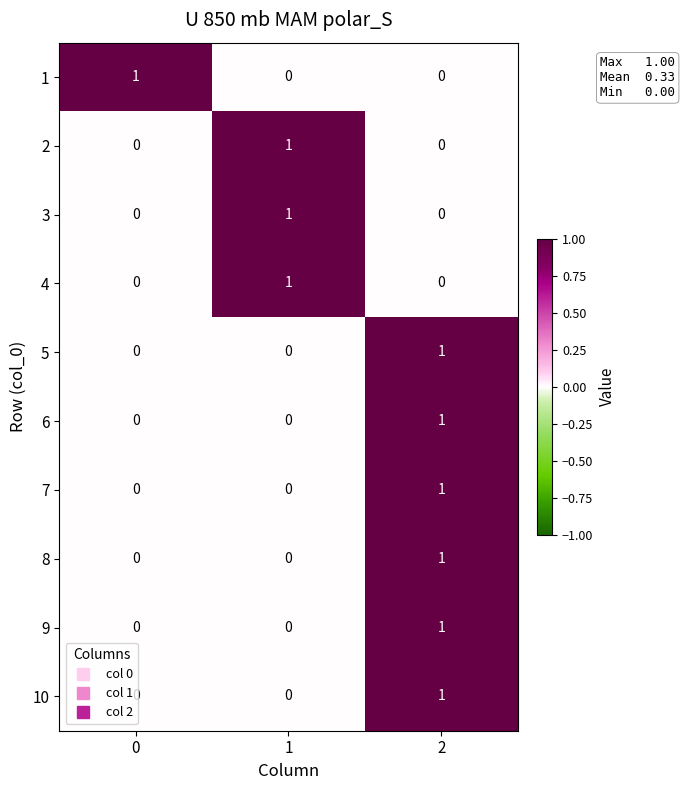

At how many categories does at least one series exceed 0?

3